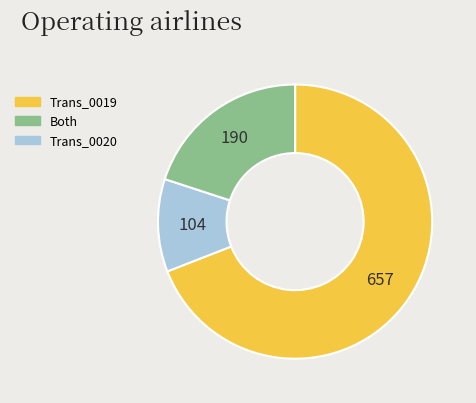

Is there a majority slice in this chart?

Yes